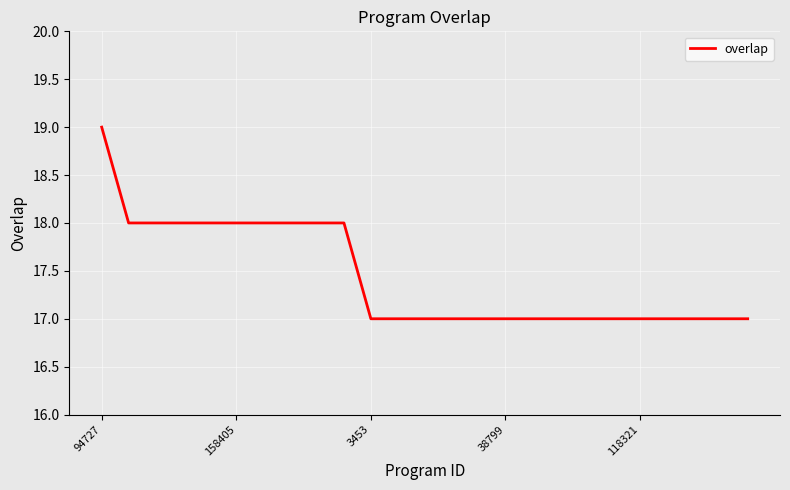

What is the maximum value shown in the chart?

19